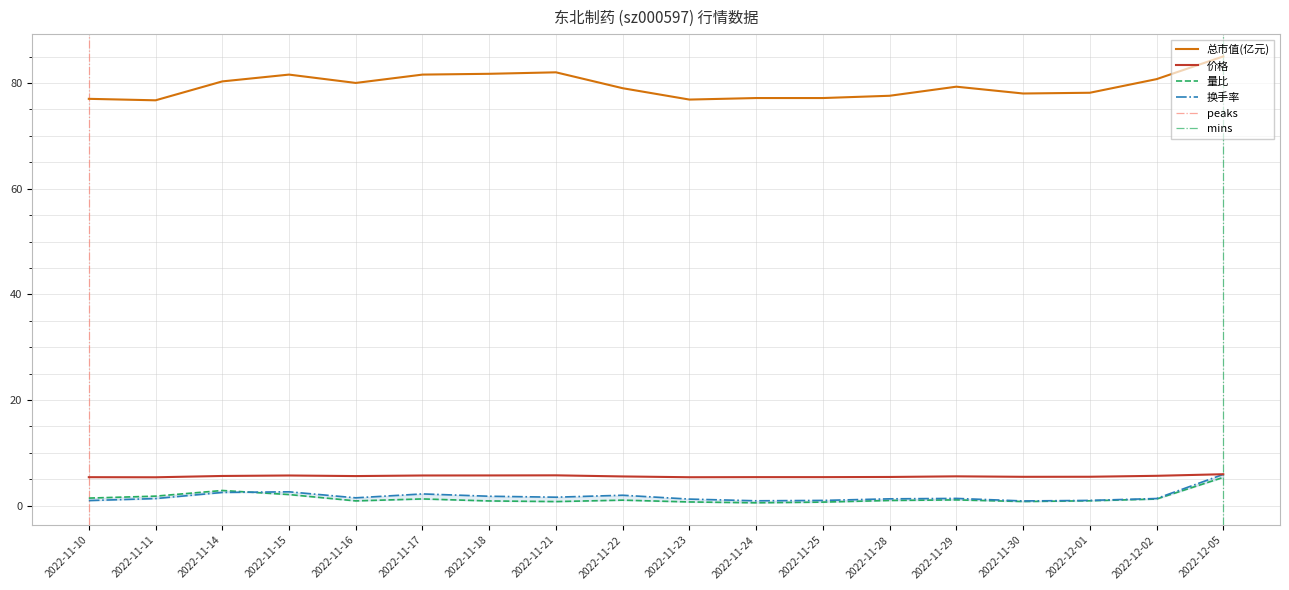

What value does the 量比 series have at 2022-11-15?

2.1